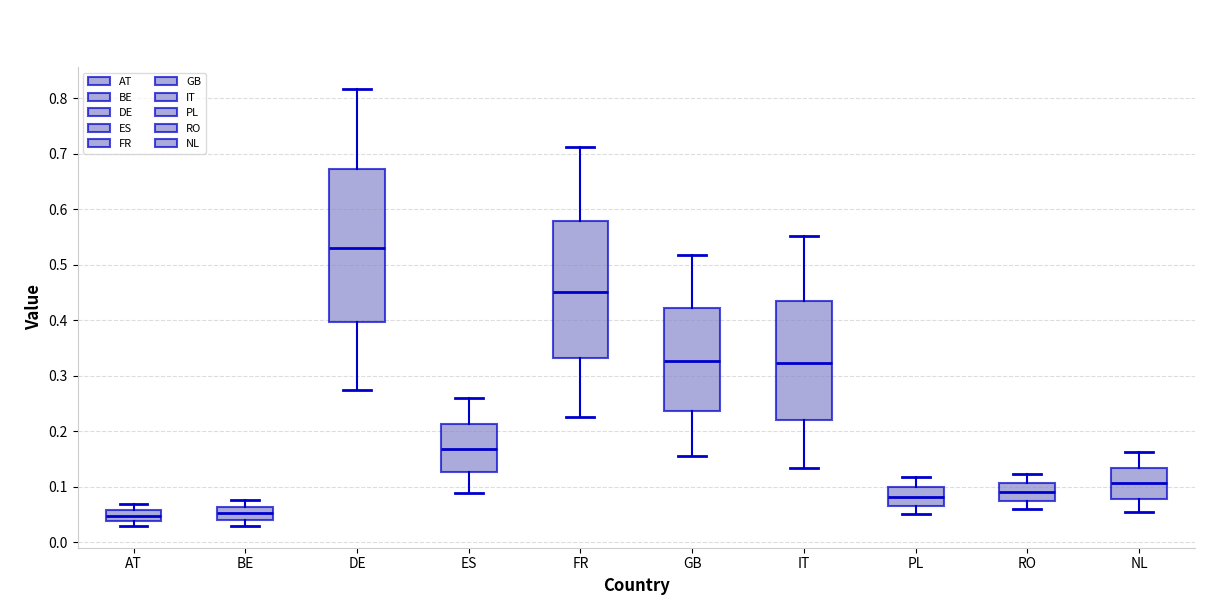

Which box is the tallest, from its lower edge to its upper edge?

DE